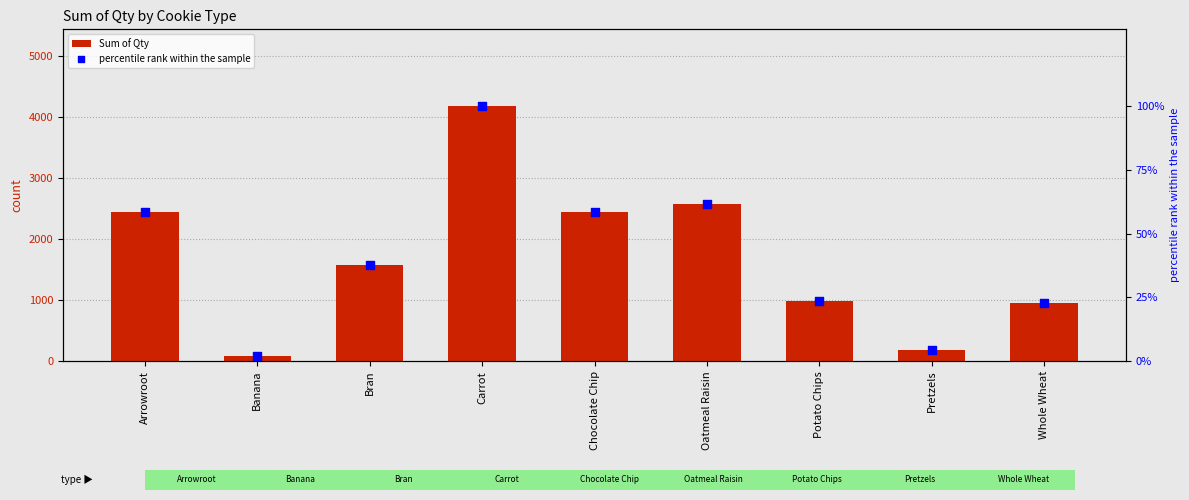

What are all the series names shown in the legend?

Sum of Qty, percentile rank within the sample